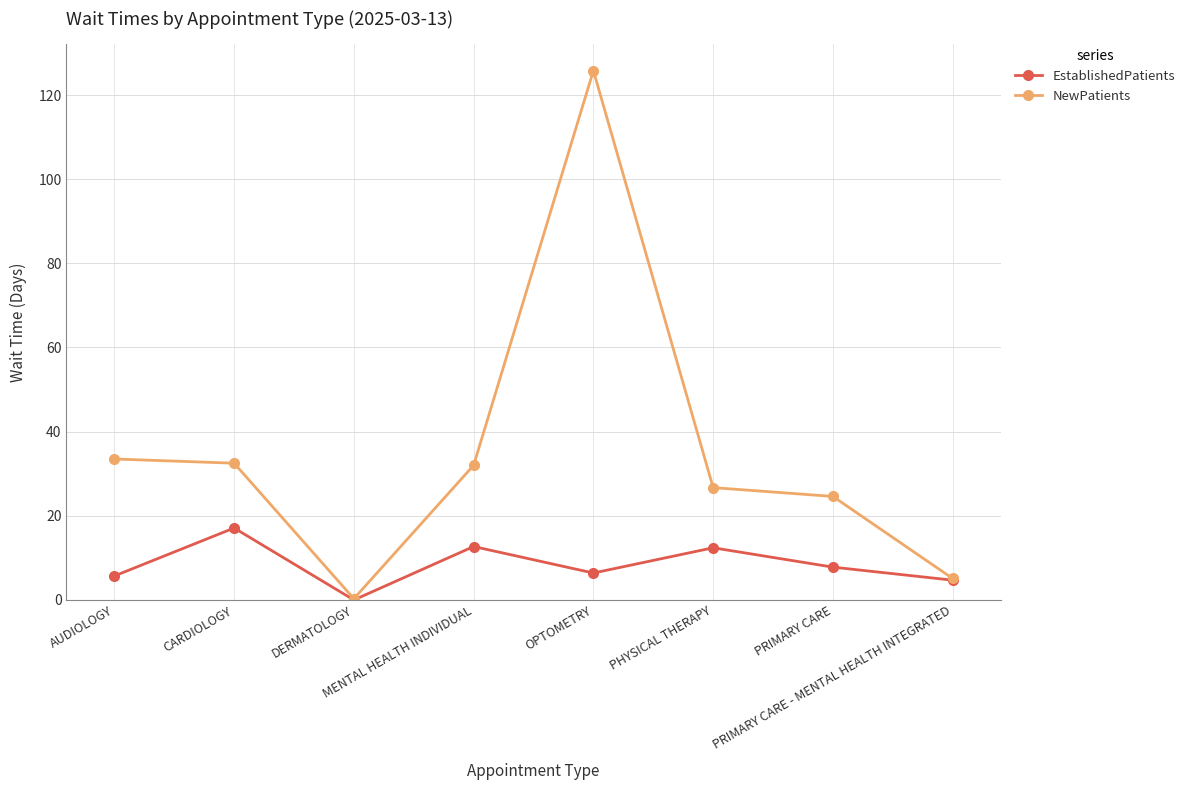

What is the maximum value for EstablishedPatients?

17.1